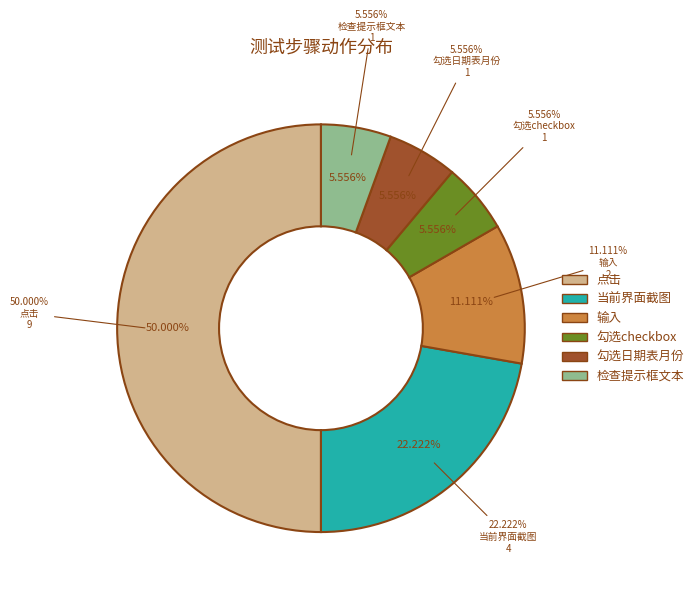

How many slices are in this pie chart?

6